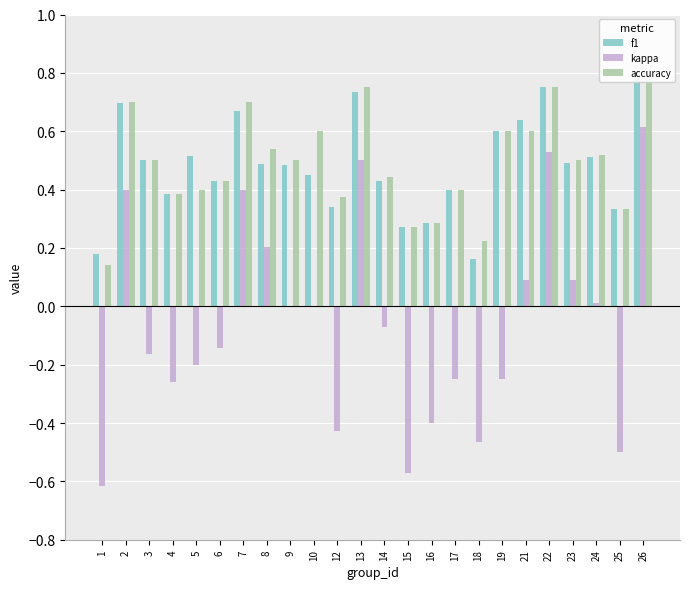

What is the sum of the kappa values at 19 and 9?

-0.2